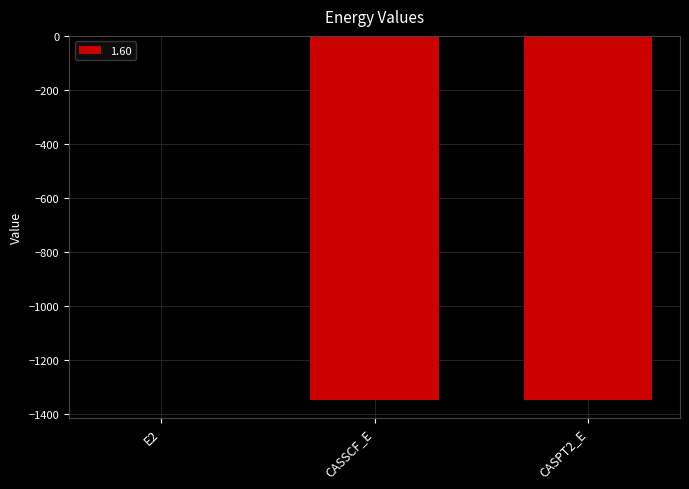

At which category does the chart reach its peak across all series?

E2